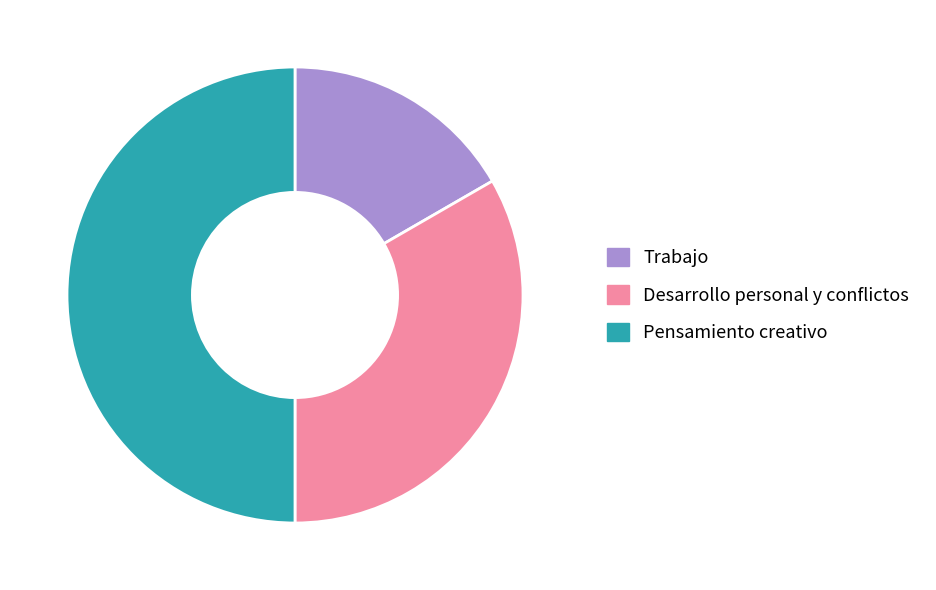

Does Trabajo account for over 50% of the chart?

No